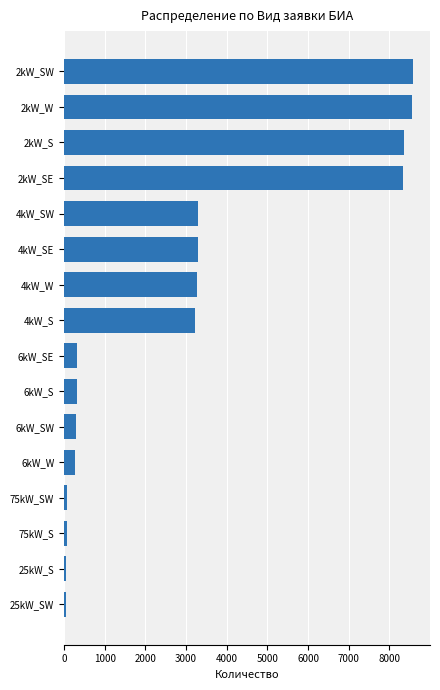

The value at 6kW_SE is 330. True or false?

True